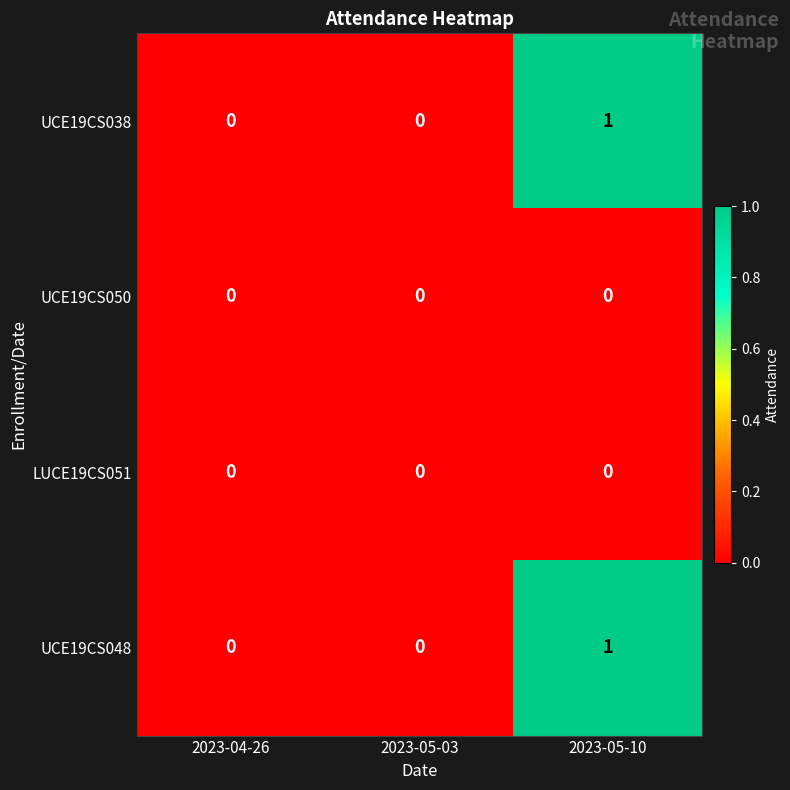

At which category is the sum across all series the highest?

2023-05-10